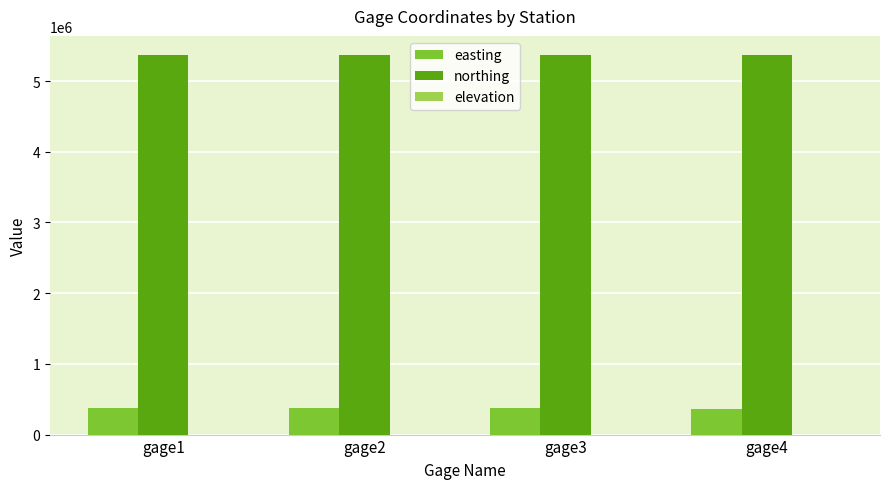

What is the spread (max minus min) of values at gage2?

4998603.1